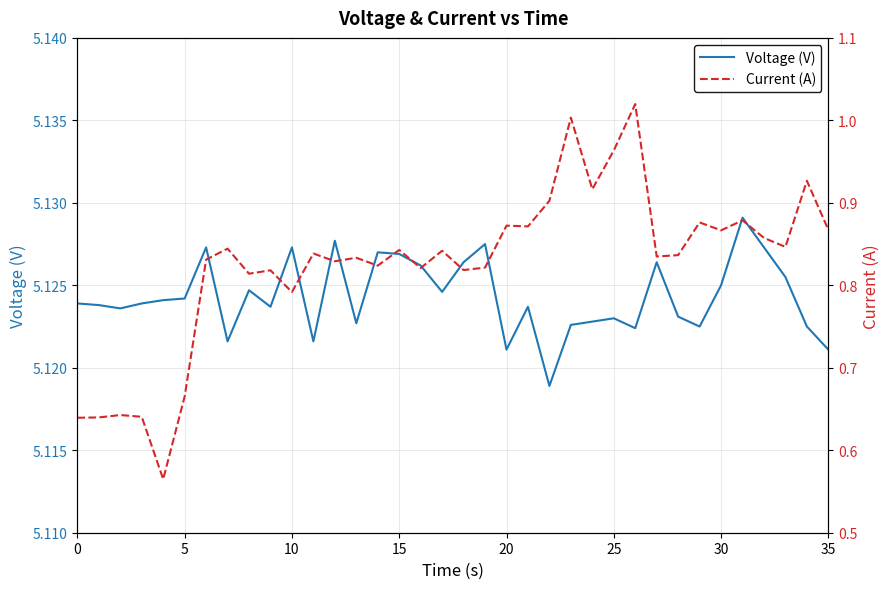

What is the spread (max minus min) of values at 30?

4.3